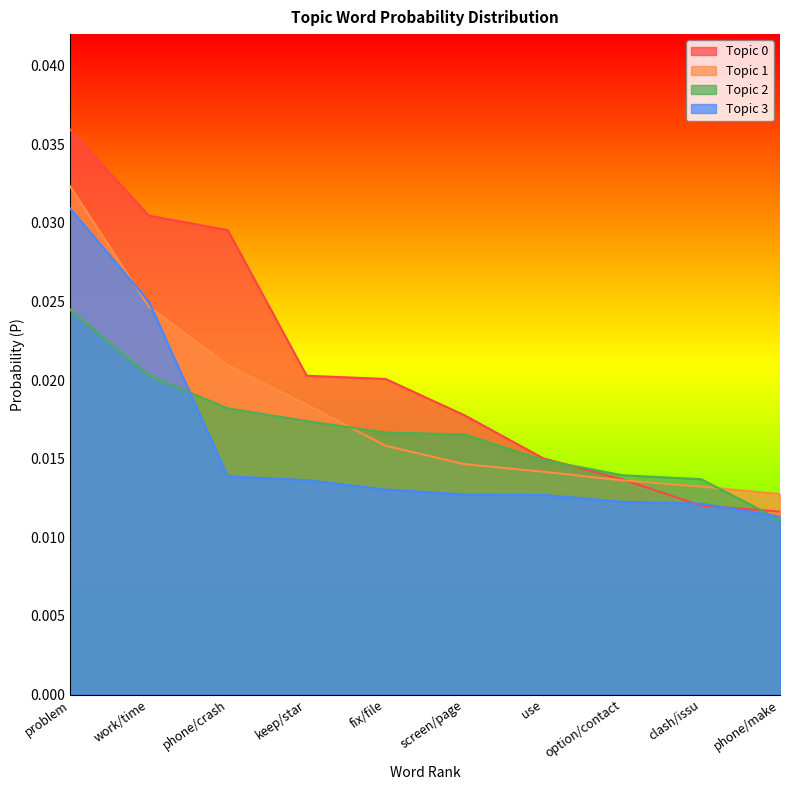

True or false: Topic 2 and Topic 0 intersect in this chart.

True